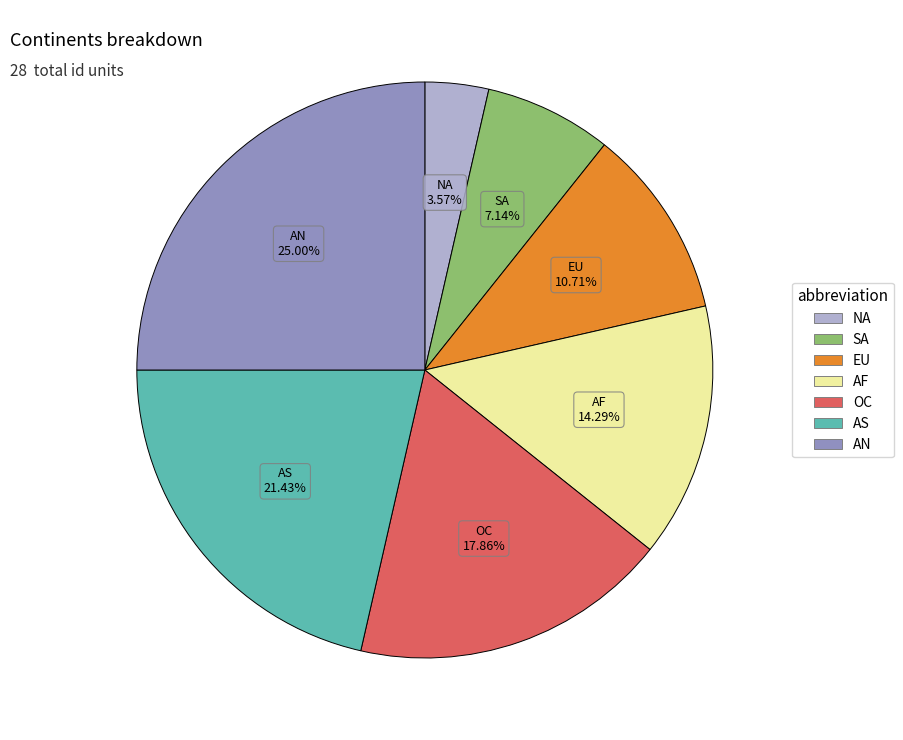

What portion of the pie excludes NA?

96.4%